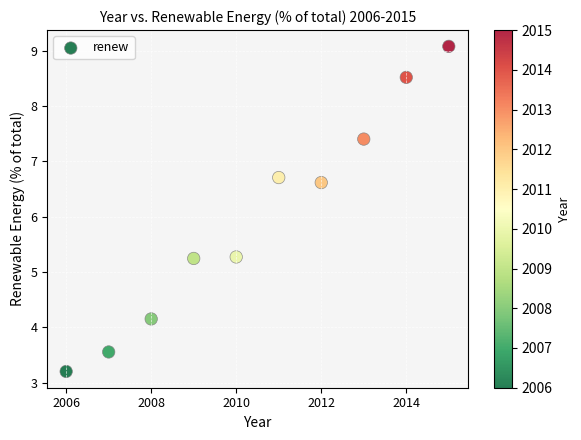

What is the range of X values (max minus min)?

9.0